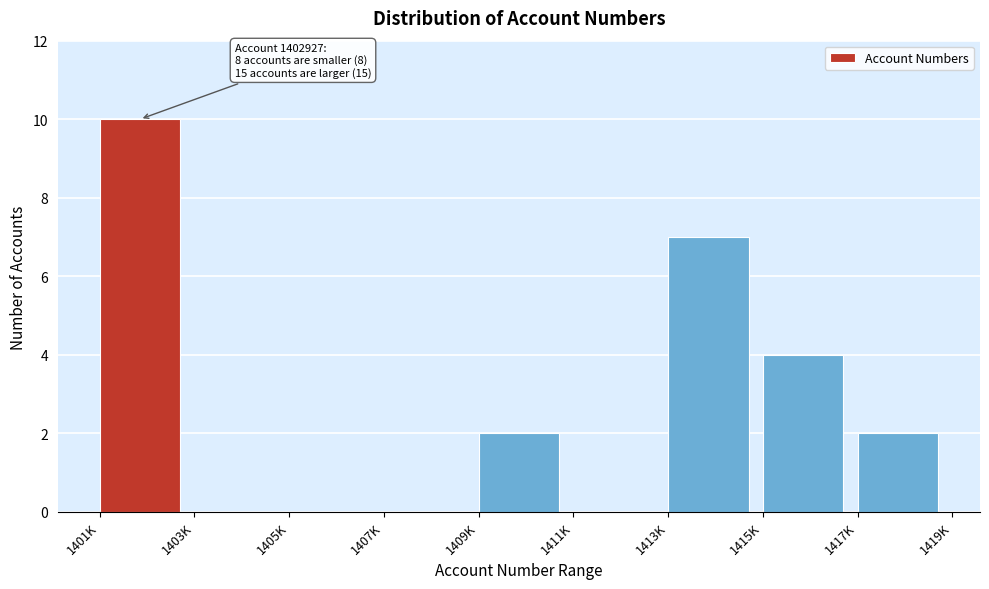

Reading left to right, transcribe all the data shown in this chart.

1401K=10	1403K=0	1405K=0	1407K=0	1409K=2	1411K=0	1413K=7	1415K=4	1417K=2